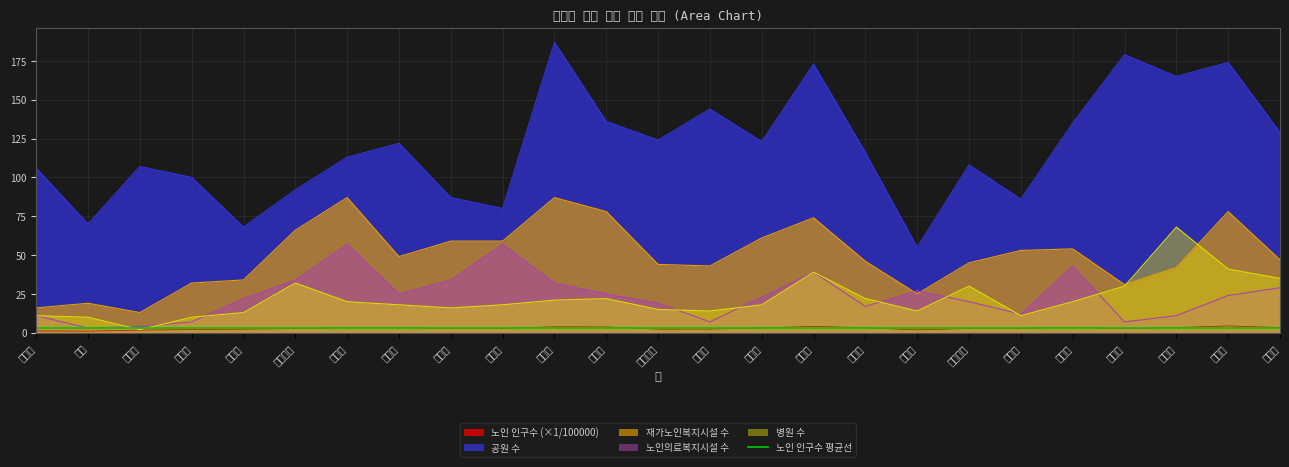

What is the highest value of the 재가노인복지시설 수 series?

87.0